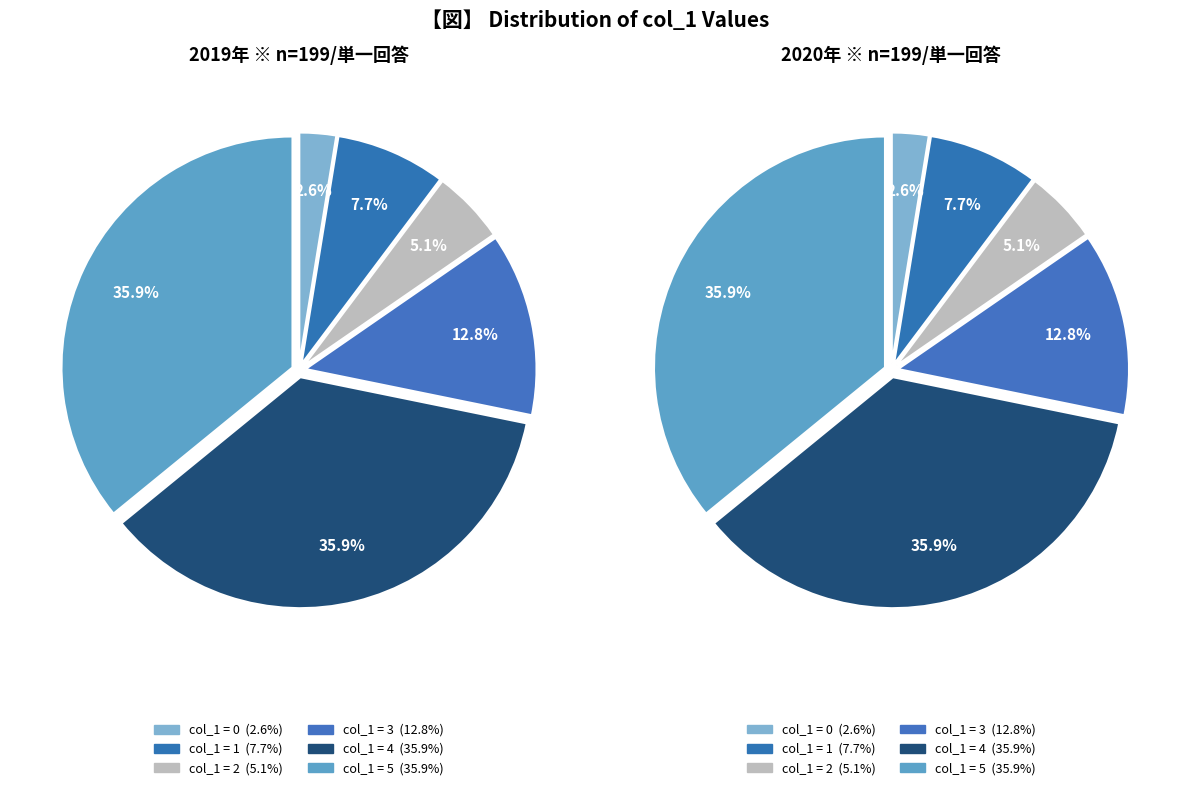

Does 4 account for over 50% of the chart?

No